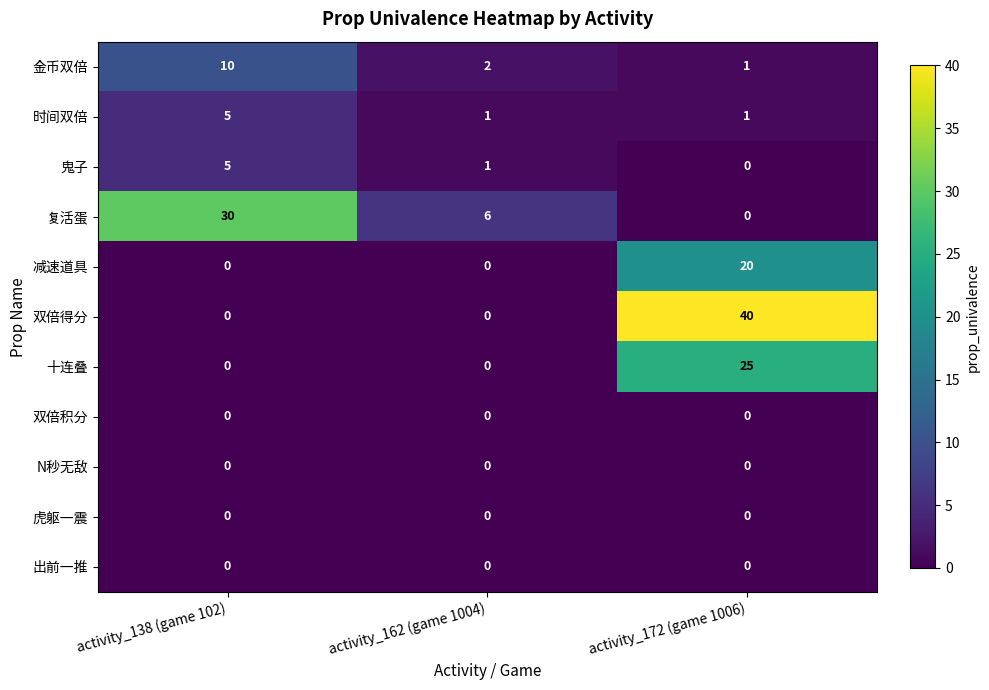

What is the sum of the 十连叠 values at activity_162 (game 1004) and activity_172 (game 1006)?

25